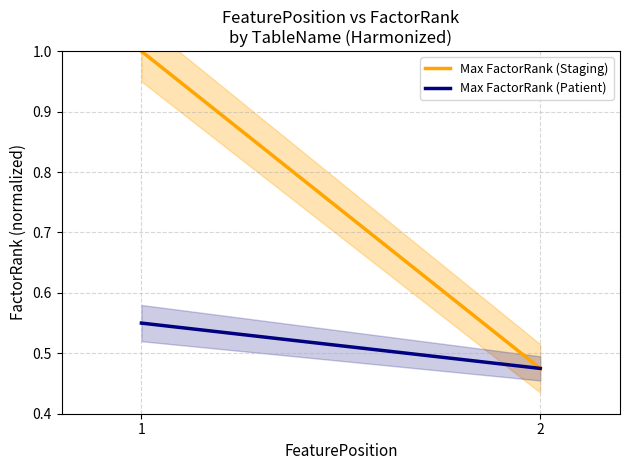

Which series has the widest spread of values?

Max FactorRank (Staging)